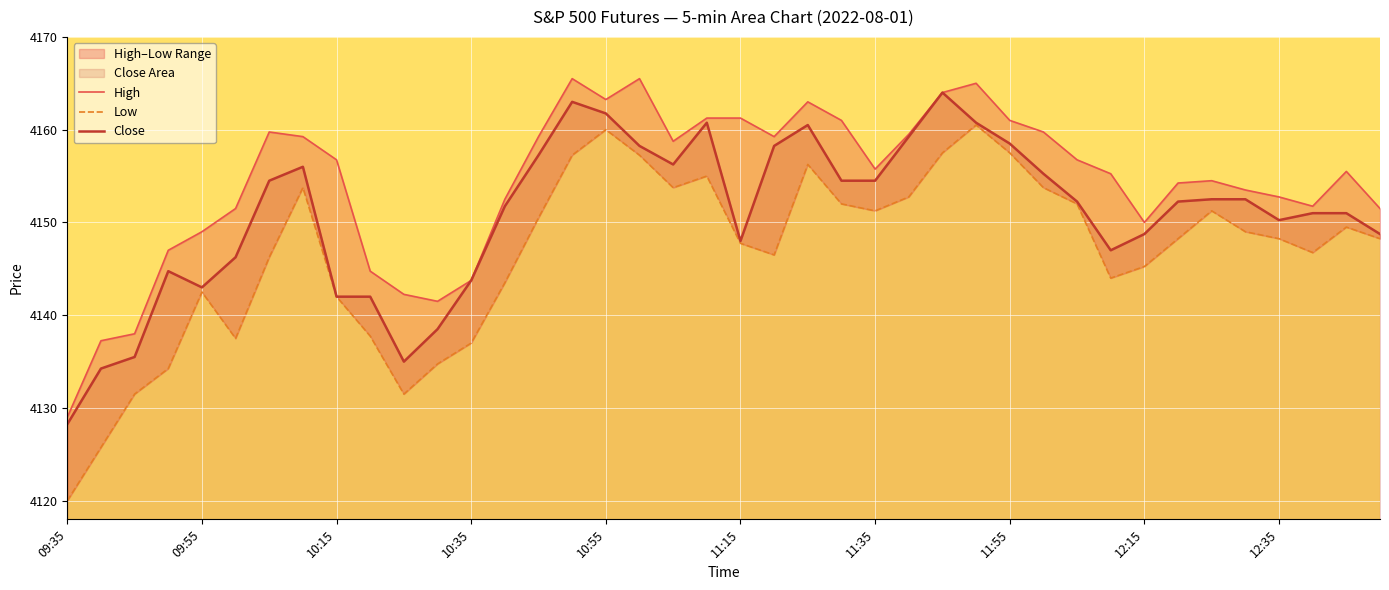

How many values in the High series exceed 4155?

22